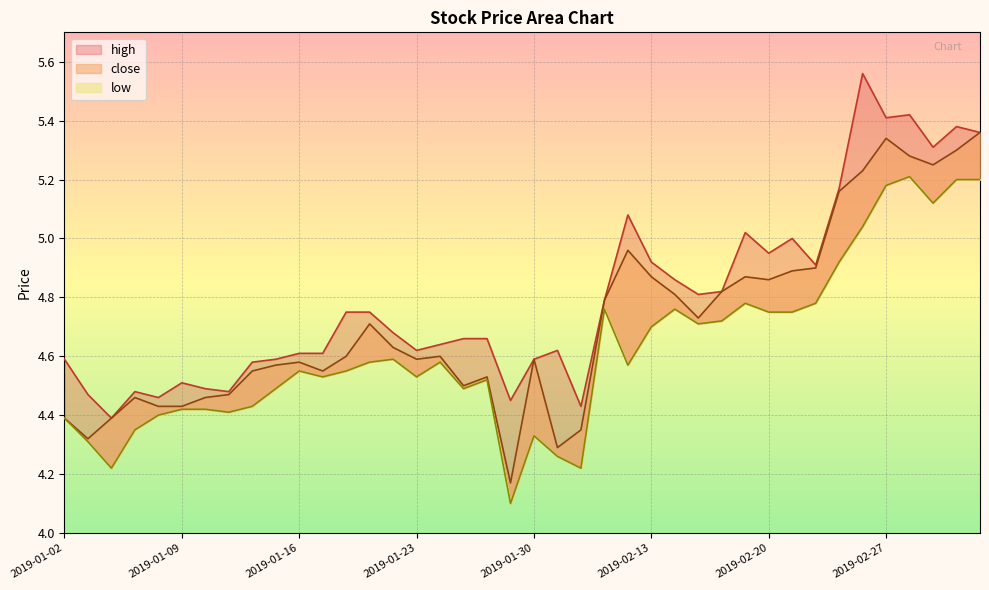

What is the sum of all low values?

184.8